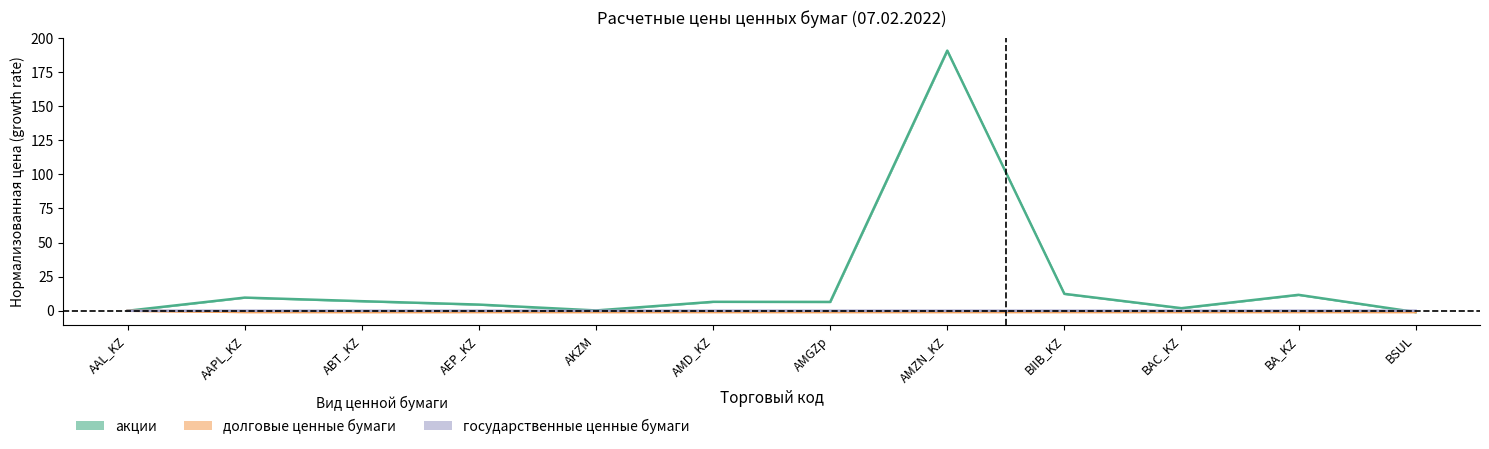

Reading left to right, list all the values displayed in this chart.

акции: AAL_KZ=0.0	AAPL_KZ=9.6	ABT_KZ=7.0	AEP_KZ=4.5	AKZM=0.2	AMD_KZ=6.6	AMGZp=6.5	AMZN_KZ=190.8	BIIB_KZ=12.4	BAC_KZ=1.9	BA_KZ=11.7	BSUL=-1.0
долговые ценные бумаги: AAL_KZ=0.0	AAPL_KZ=-0.9	ABT_KZ=-0.9	AEP_KZ=-0.9	AKZM=-0.9	AMD_KZ=-0.9	AMGZp=-0.9	AMZN_KZ=-0.9	BIIB_KZ=-0.9	BAC_KZ=-0.9	BA_KZ=-0.9	BSUL=-0.9
государственные ценные бумаги: AAL_KZ=0.0	AAPL_KZ=0.0	ABT_KZ=-0.0	AEP_KZ=0.0	AKZM=0.0	AMD_KZ=0.0	AMGZp=0.0	AMZN_KZ=0.0	BIIB_KZ=-0.0	BAC_KZ=0.0	BA_KZ=0.0	BSUL=0.0